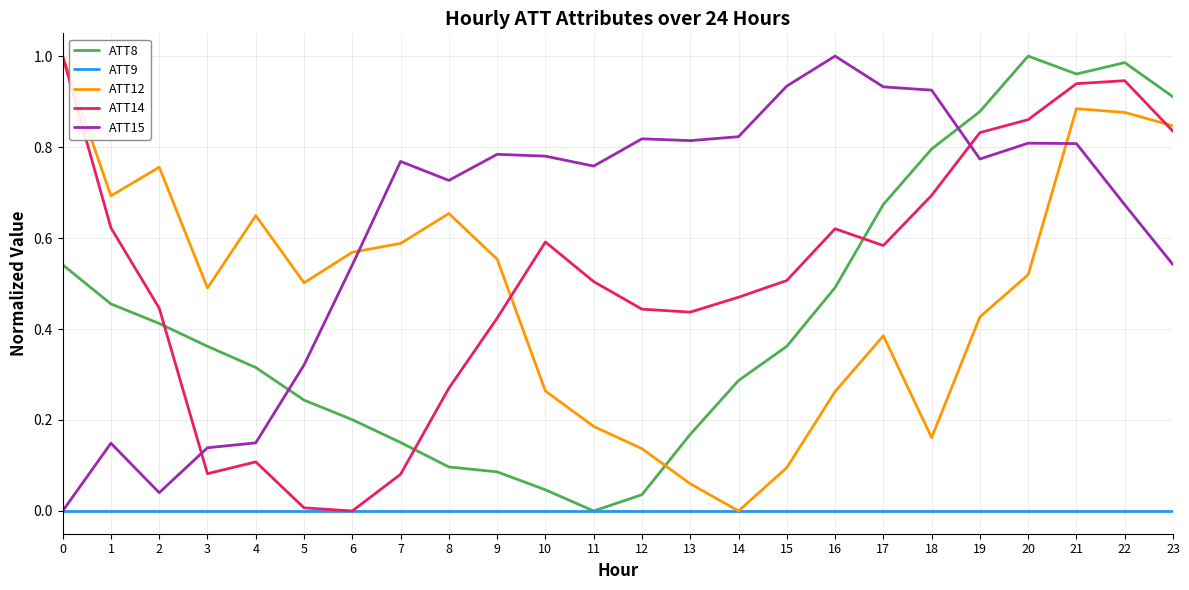

True or false: ATT12 has a value of 0.2 at 11.

True